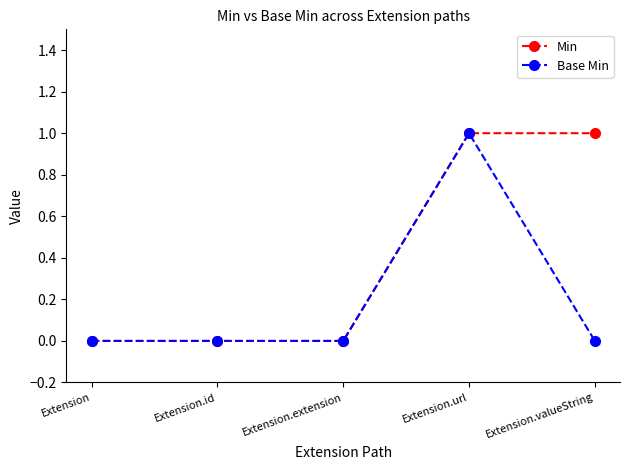

Reading left to right, list all the values displayed in this chart.

Min: 0	0	0	1	1
Base Min: 0	0	0	1	0